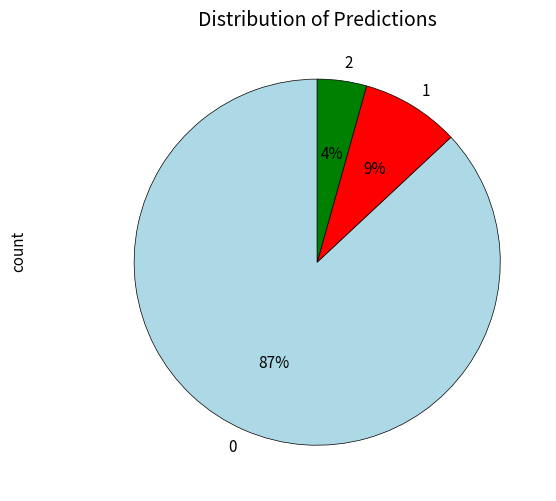

To the nearest percent, what portion does 1 represent?

9%